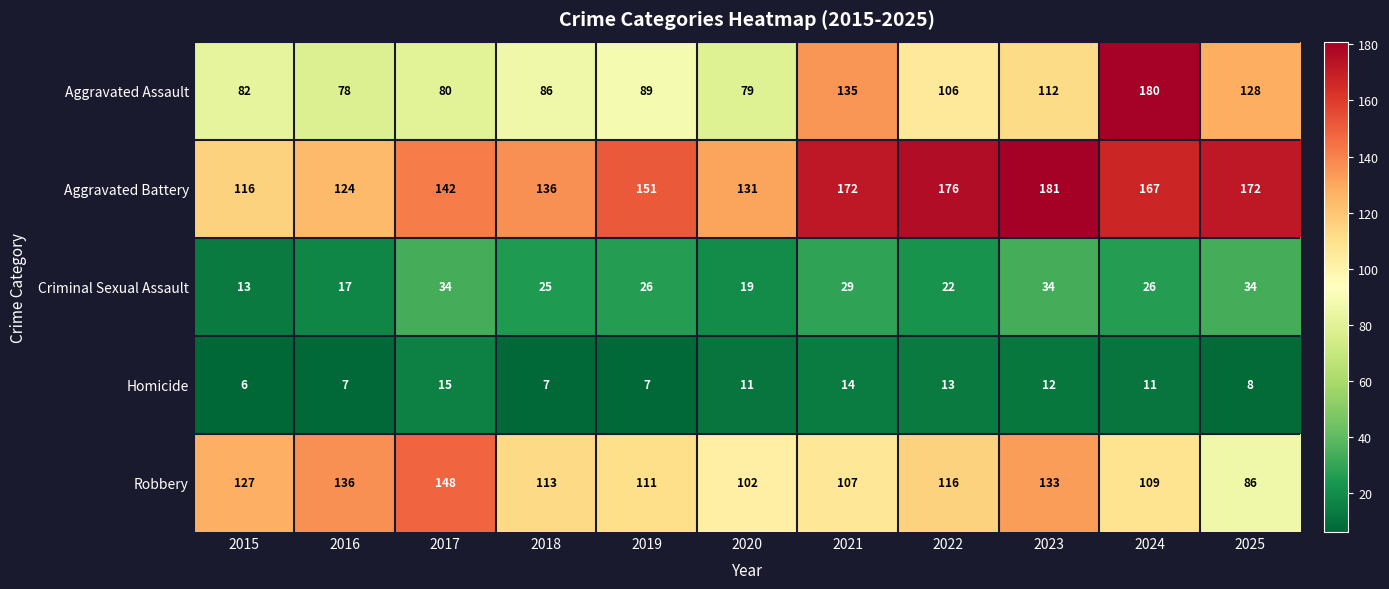

Is it true that Aggravated Battery equals 63 at 2016?

False